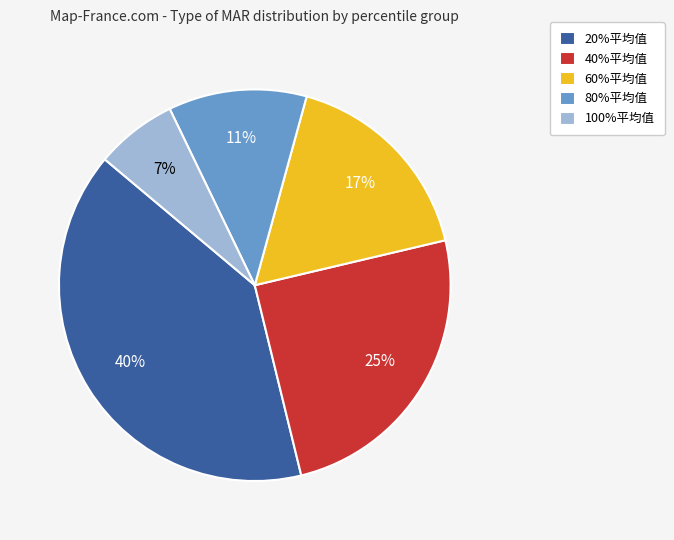

How many segments does this pie chart have?

5